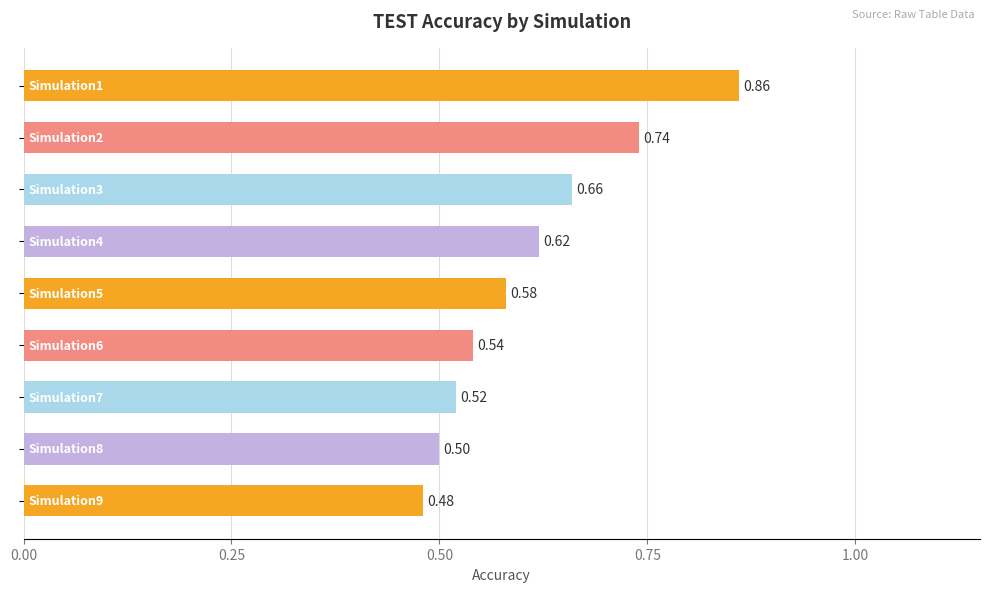

What is the difference between the maximum and minimum values?

0.4